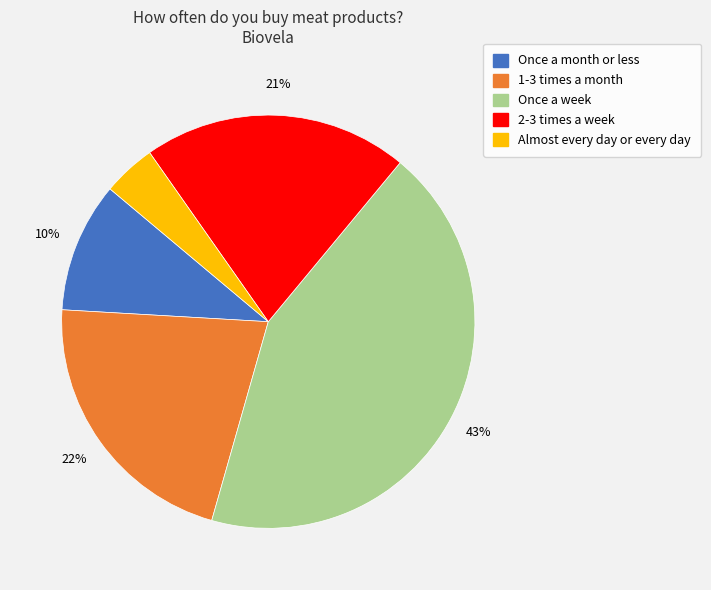

The 2-3 times a week slice represents 21% of the pie. True or false?

True